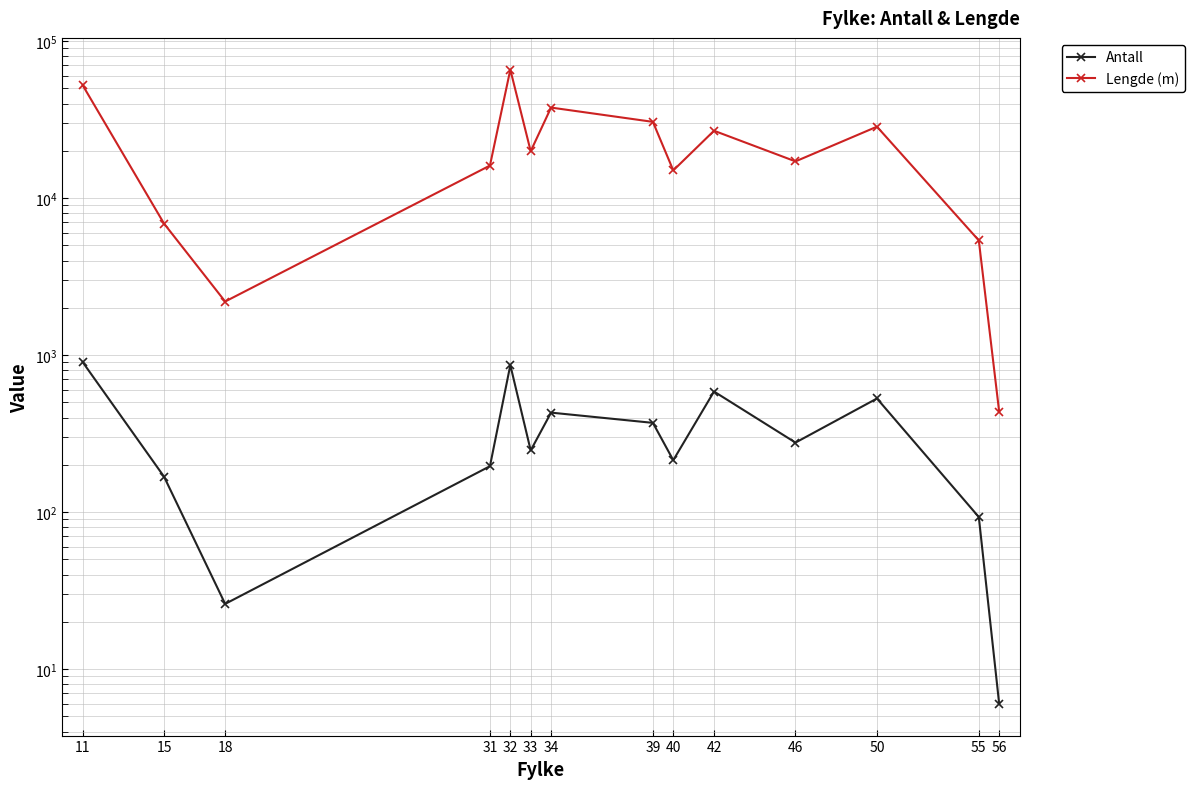

What is the sum of all Lengde (m) values?

325076.5